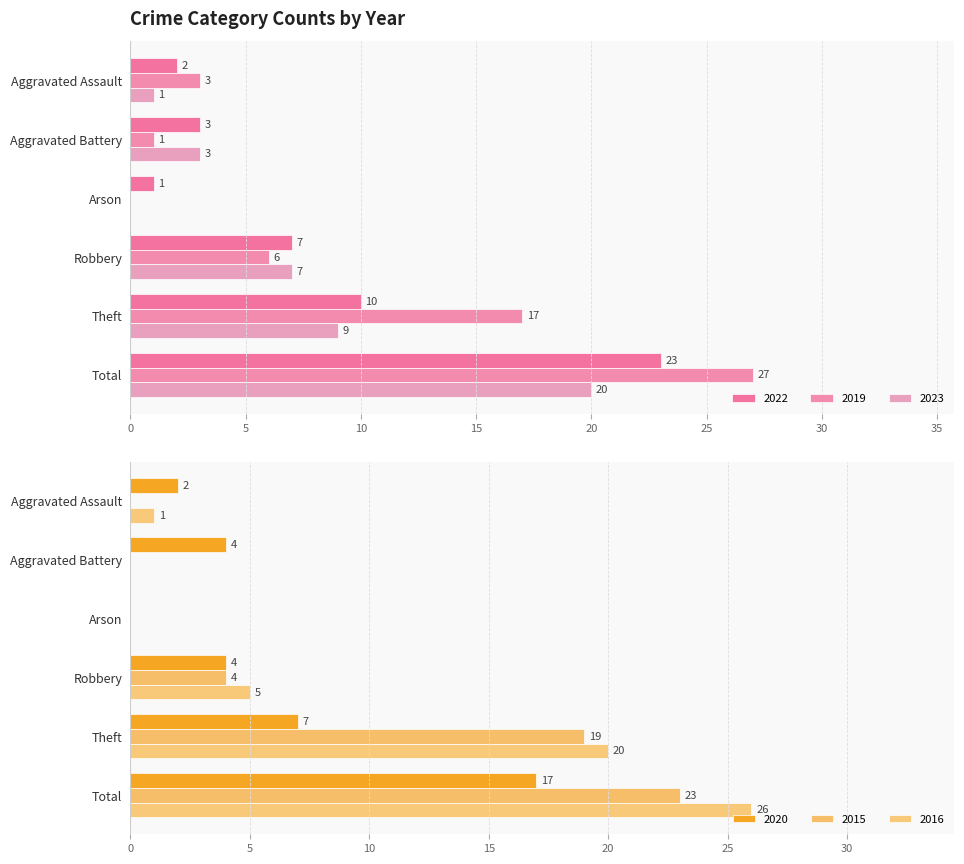

What is the label of the 2nd bar from the right?

Theft